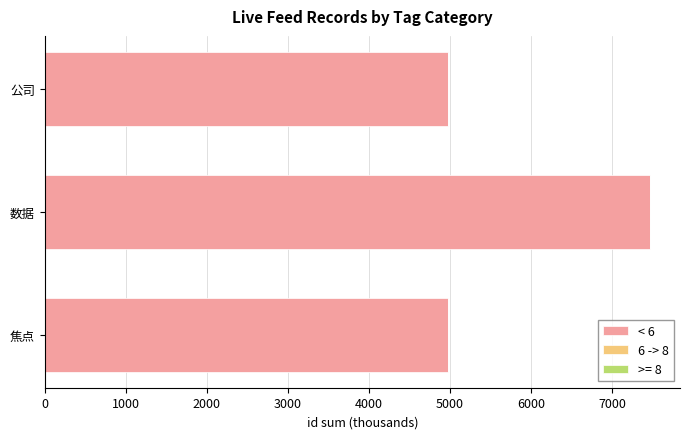

The < 6 series shows 7464.3 at 数据. True or false?

True